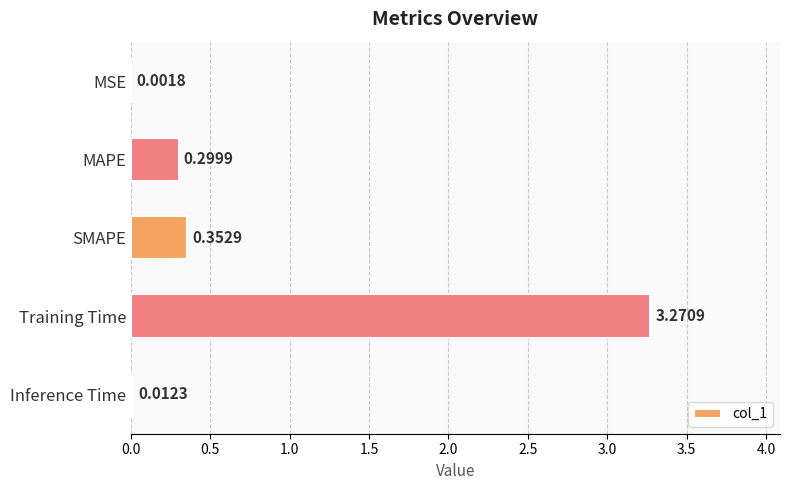

What is the sum of all values?

3.9